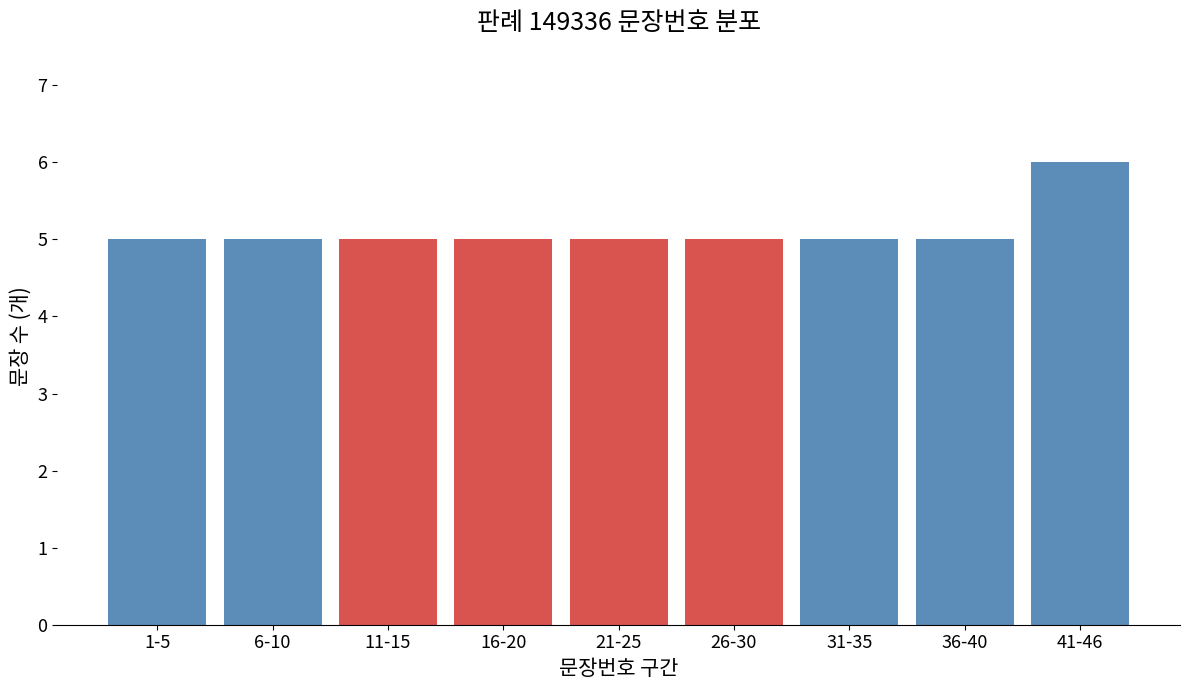

Reading left to right, transcribe all the data shown in this chart.

5	5	5	5	5	5	5	5	6